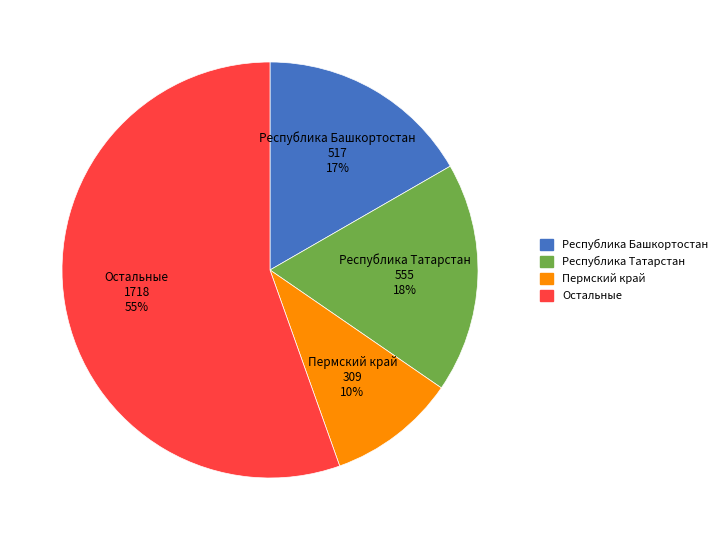

Is Пермский край the majority of the pie?

No